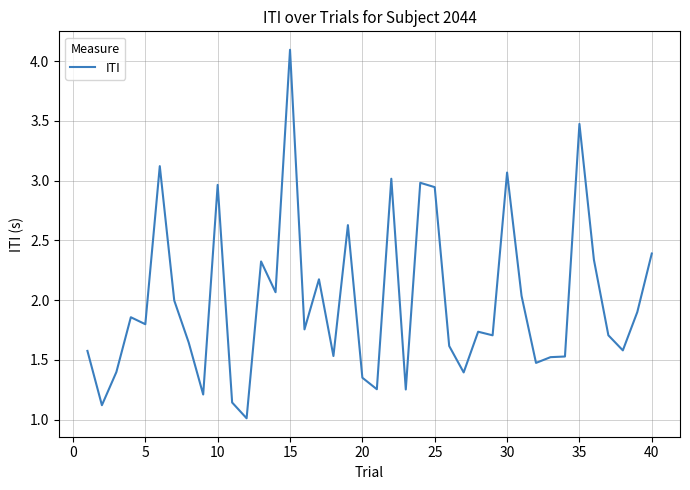

Count the number of data series in this chart.

1